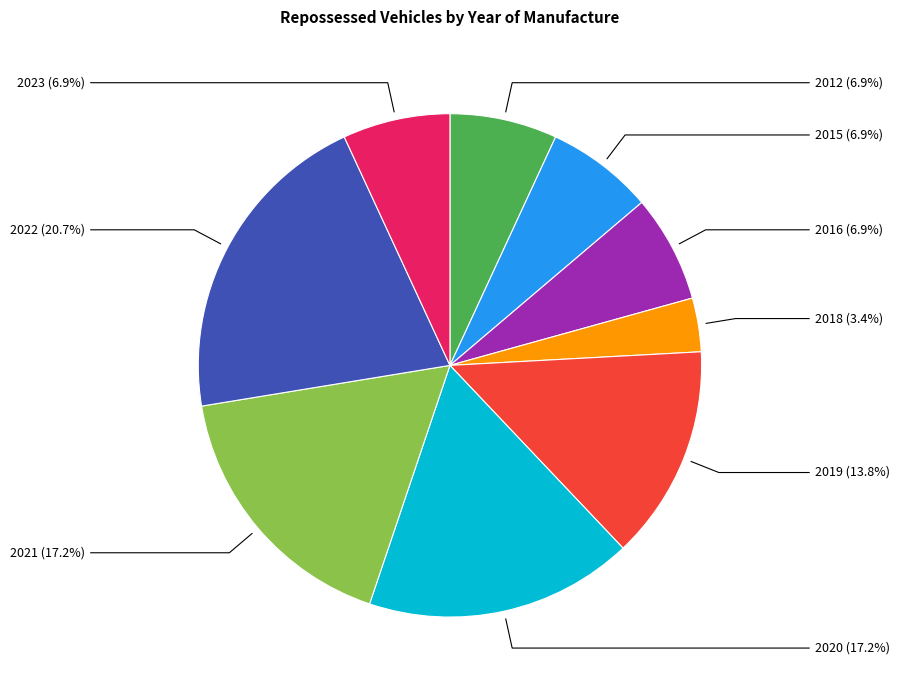

Is there a majority slice in this chart?

No